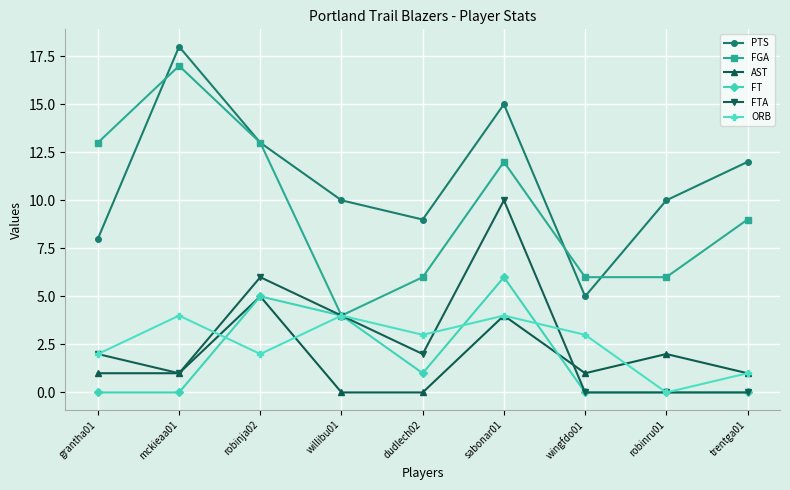

What is the label of the 9th point from the left?

trentga01